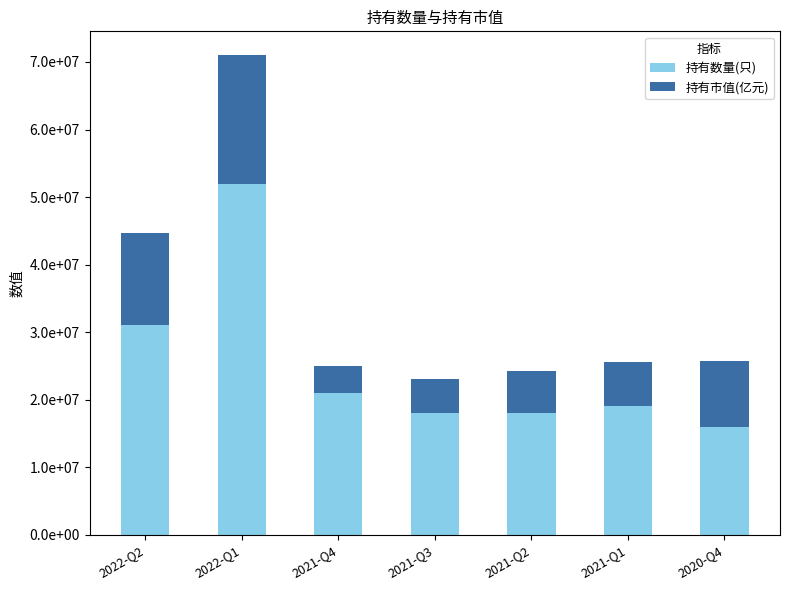

At how many categories does at least one series exceed 35918156?

1